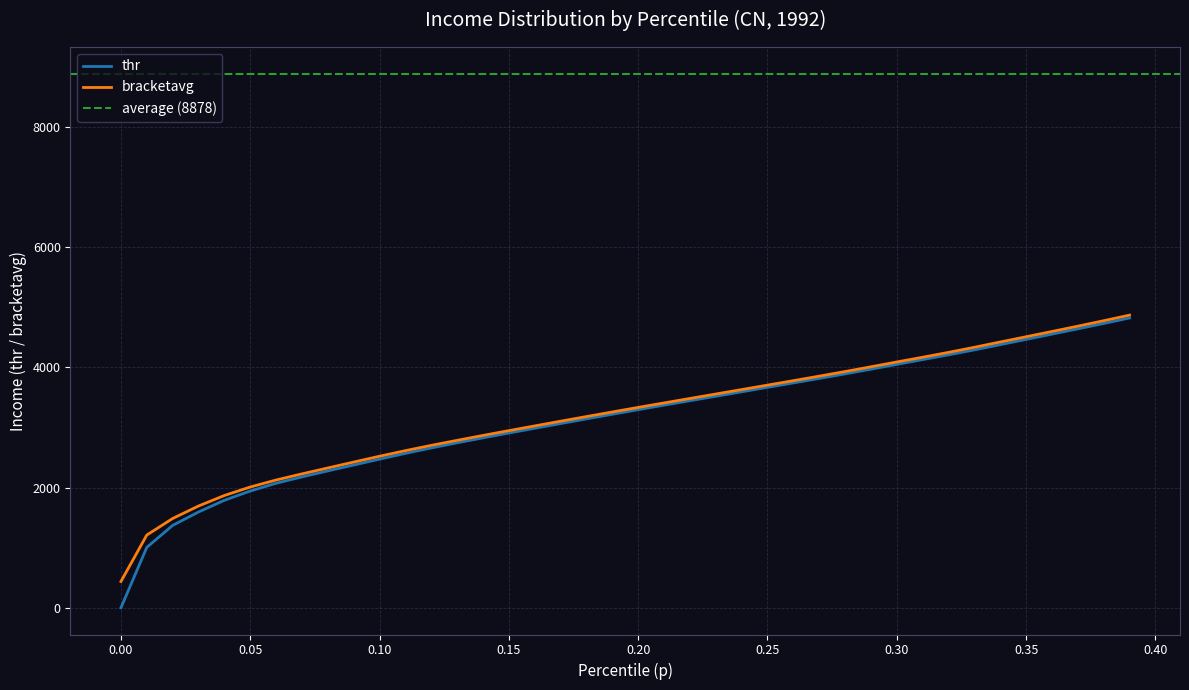

What is the sum of all bracketavg values?

128227.7